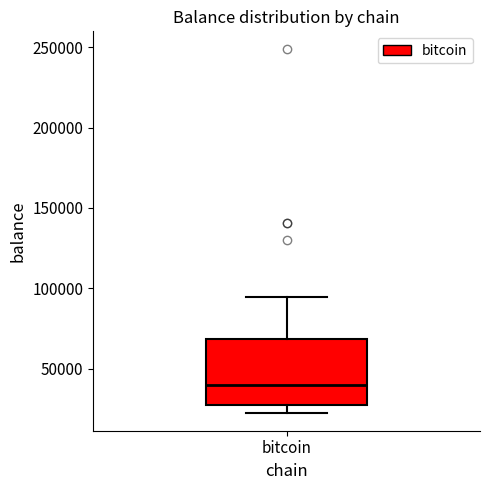

Where is the lower edge of the box for bitcoin on the y-axis? The values are not printed on the chart, so give them approximately, as read against the axis.

25000